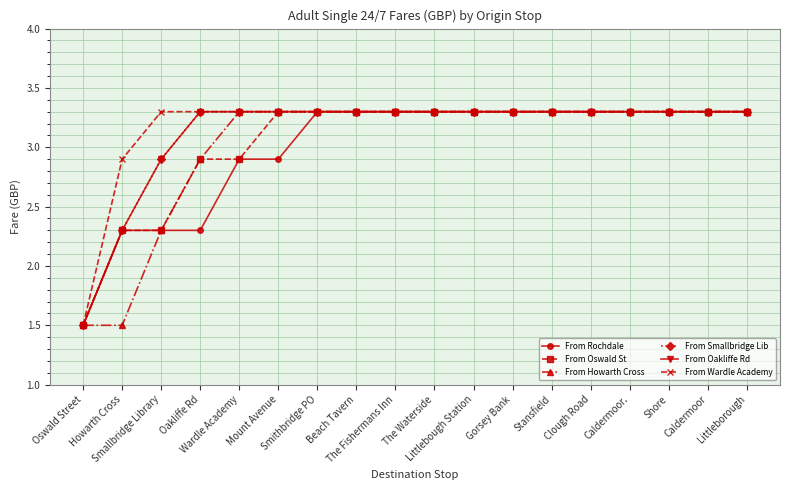

Reading left to right, transcribe all the data shown in this chart.

From Rochdale: 1.5	2.3	2.3	2.3	2.9	2.9	3.3	3.3	3.3	3.3	3.3	3.3	3.3	3.3	3.3	3.3	3.3	3.3
From Oswald St: 1.5	2.3	2.3	2.9	2.9	3.3	3.3	3.3	3.3	3.3	3.3	3.3	3.3	3.3	3.3	3.3	3.3	3.3
From Howarth Cross: 1.5	1.5	2.3	2.9	3.3	3.3	3.3	3.3	3.3	3.3	3.3	3.3	3.3	3.3	3.3	3.3	3.3	3.3
From Smallbridge Lib: 1.5	2.3	2.9	3.3	3.3	3.3	3.3	3.3	3.3	3.3	3.3	3.3	3.3	3.3	3.3	3.3	3.3	3.3
From Oakliffe Rd: 1.5	2.3	2.9	3.3	3.3	3.3	3.3	3.3	3.3	3.3	3.3	3.3	3.3	3.3	3.3	3.3	3.3	3.3
From Wardle Academy: 1.5	2.9	3.3	3.3	3.3	3.3	3.3	3.3	3.3	3.3	3.3	3.3	3.3	3.3	3.3	3.3	3.3	3.3